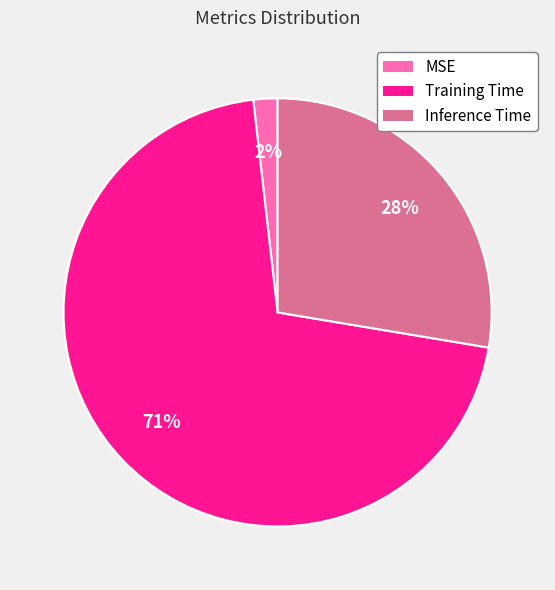

Is the sum of Inference Time and MSE greater than half?

No